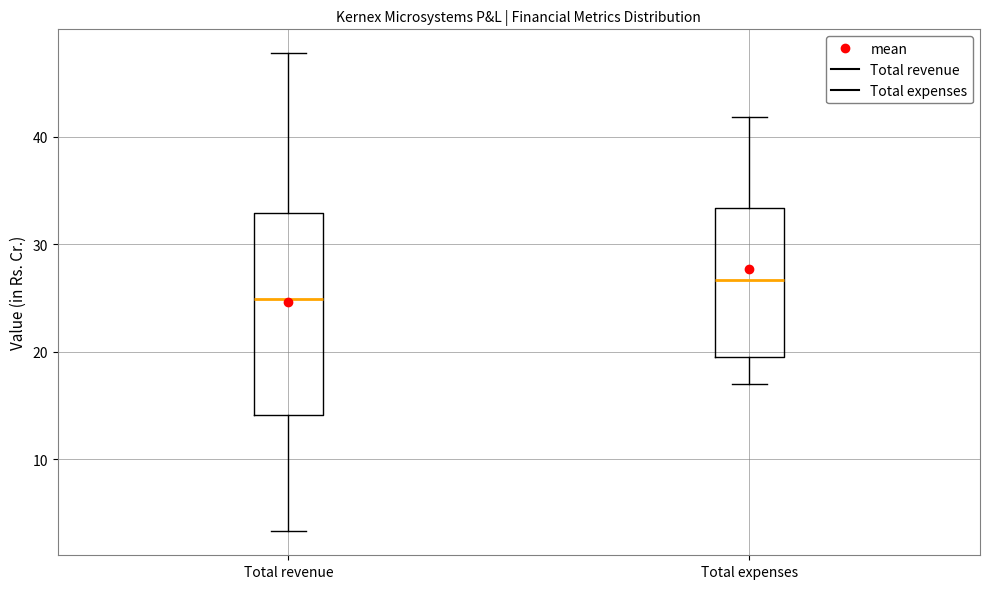

Where does the upper whisker of the box for Total revenue end on the y-axis? The values are not printed on the chart, so give them approximately, as read against the axis.

48